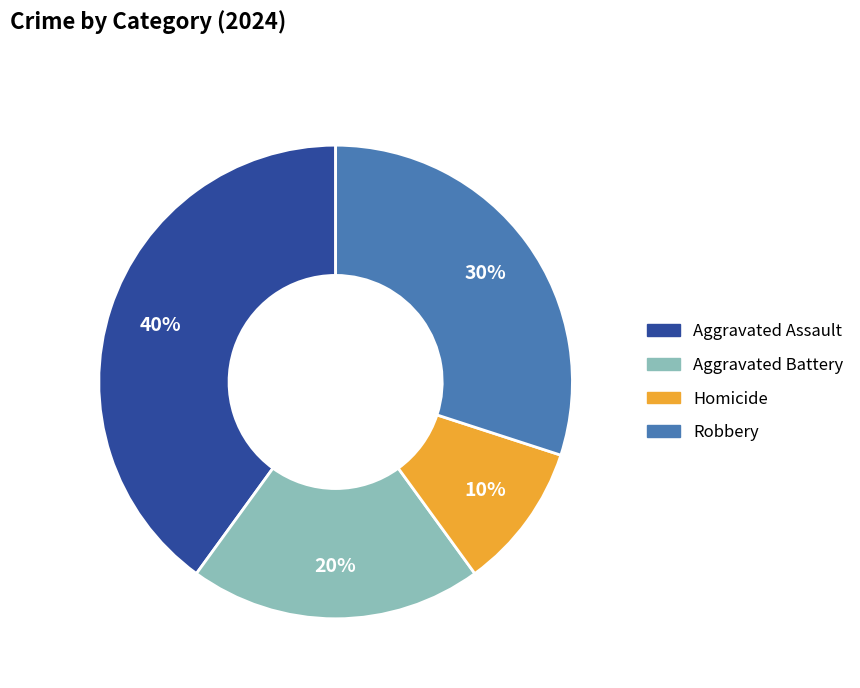

The Robbery slice represents 43% of the pie. True or false?

False